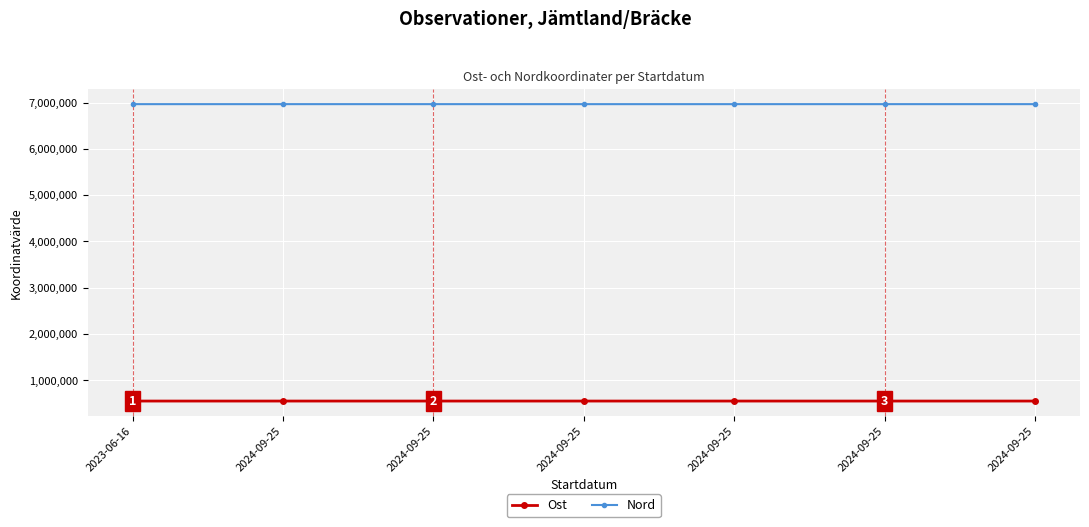

True or false: Nord and Ost cross at least once.

False